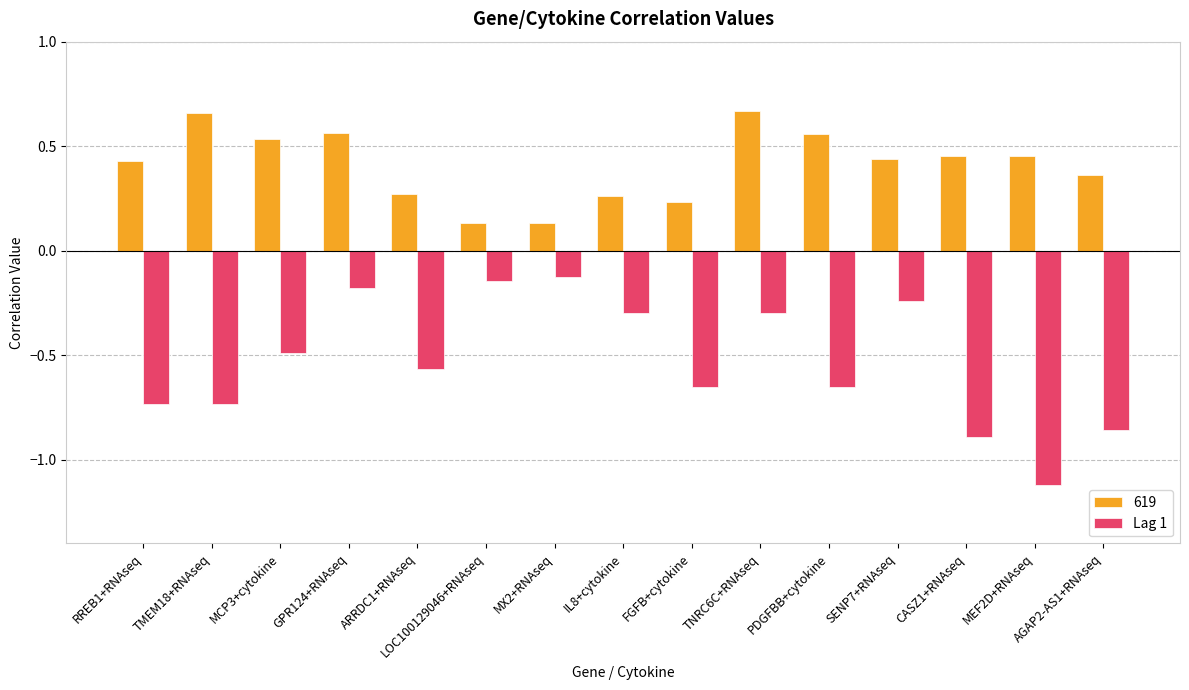

What is the average value of the Lag 1 series?

-0.5